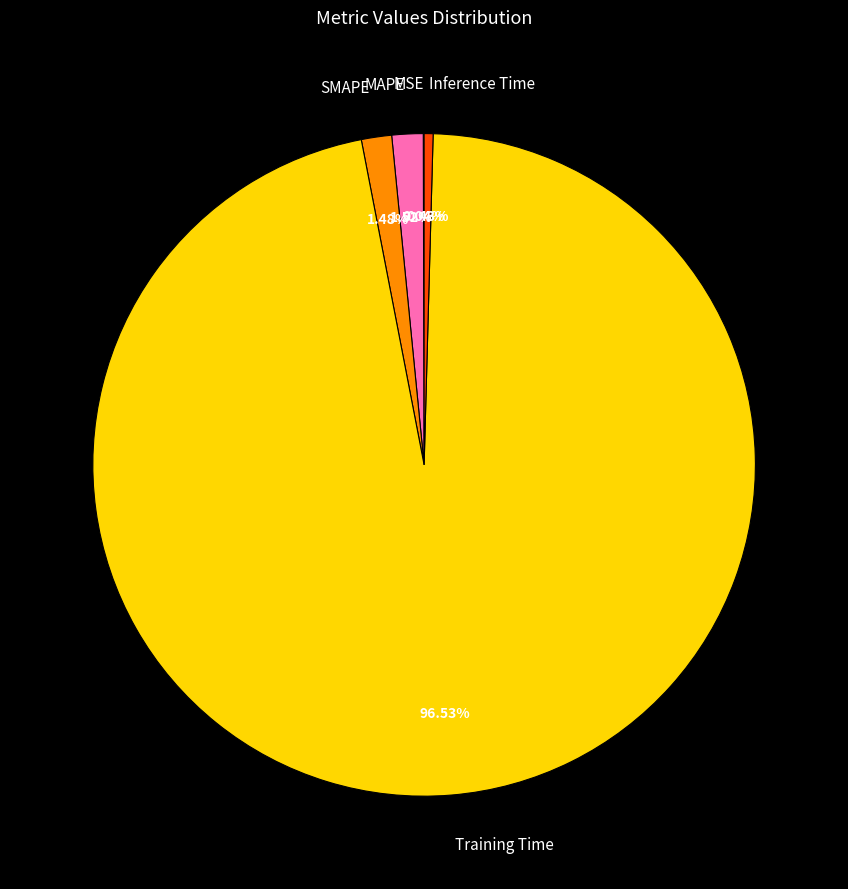

Is Inference Time the majority of the pie?

No